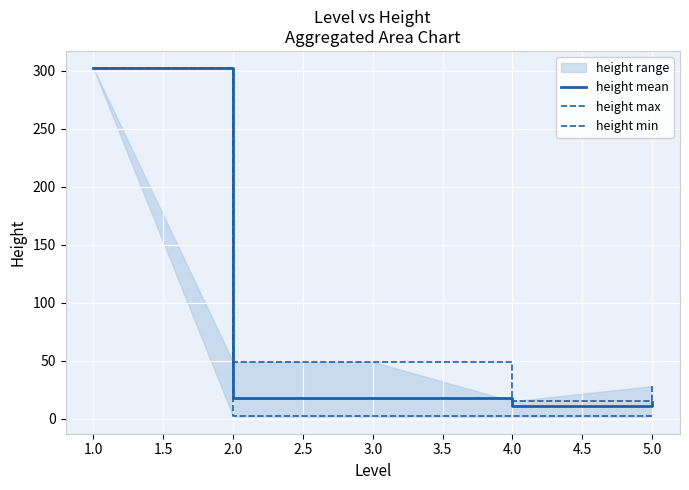

What is the highest value of the height mean series?

302.0